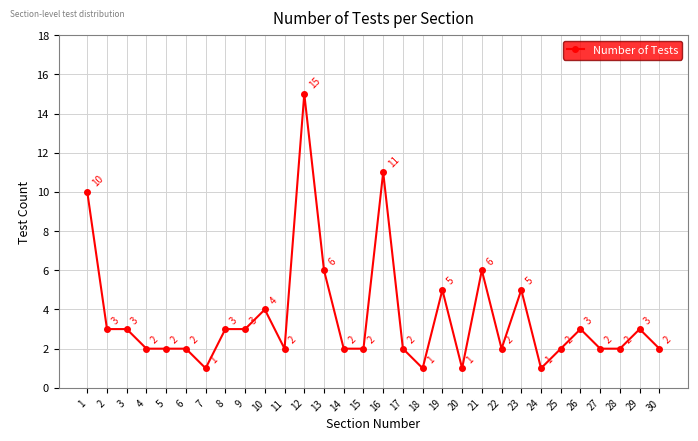

What is the value of the 1st point from the left?

10